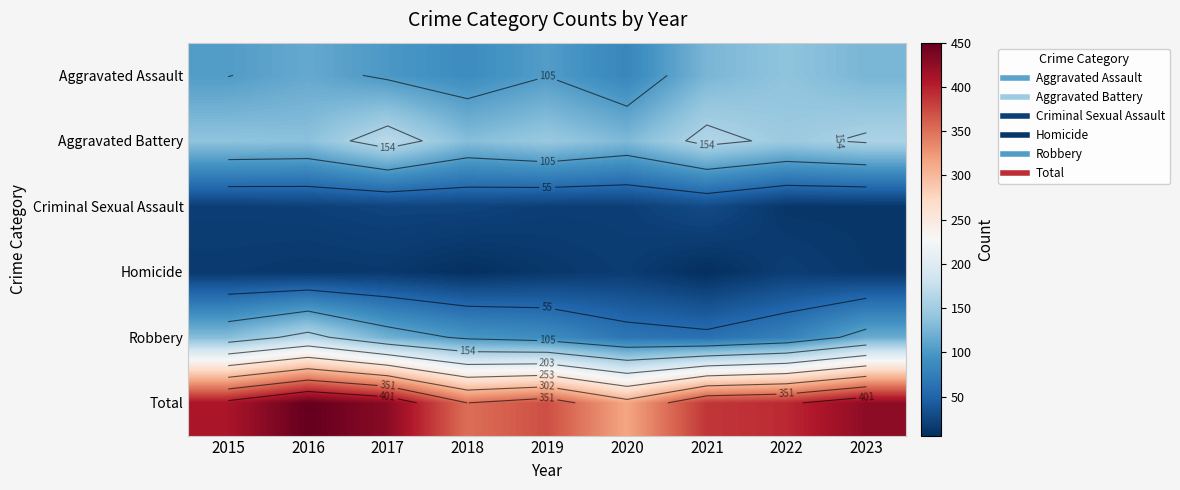

Is it true that Aggravated Assault equals 41 at 2022?

False